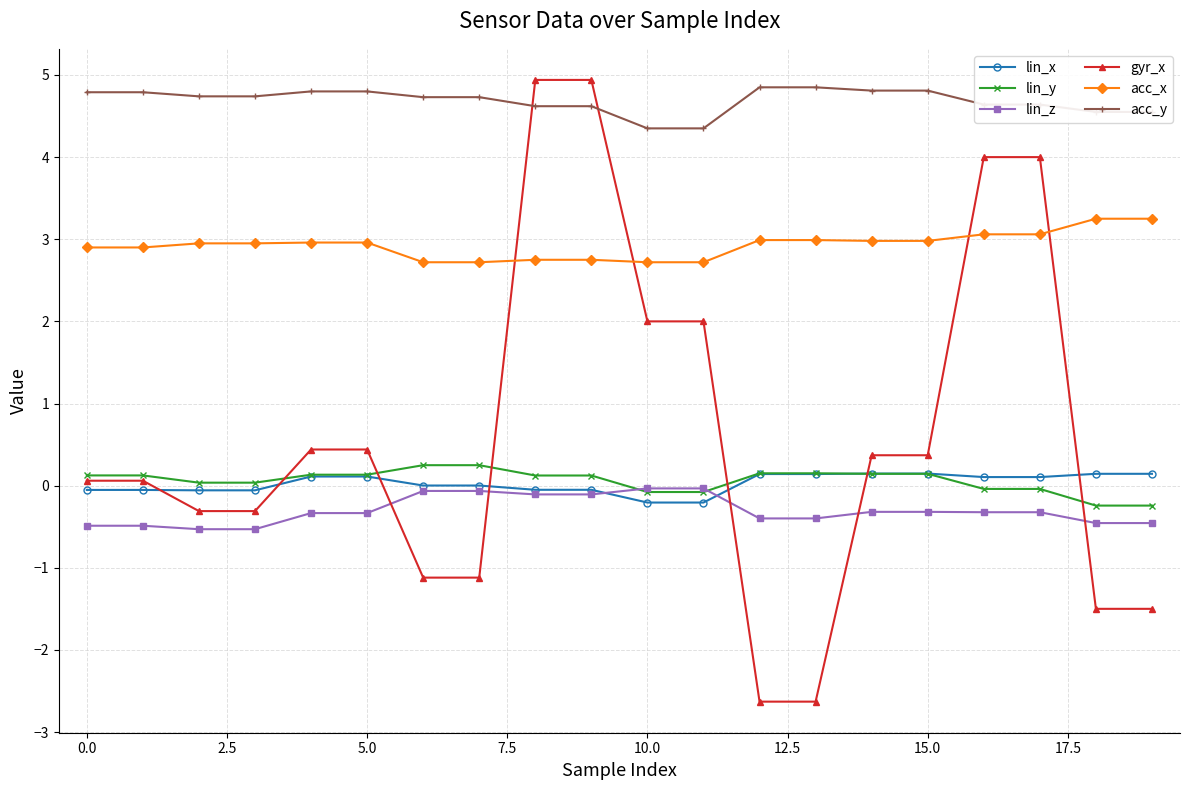

Which series has the largest total across all categories?

acc_y